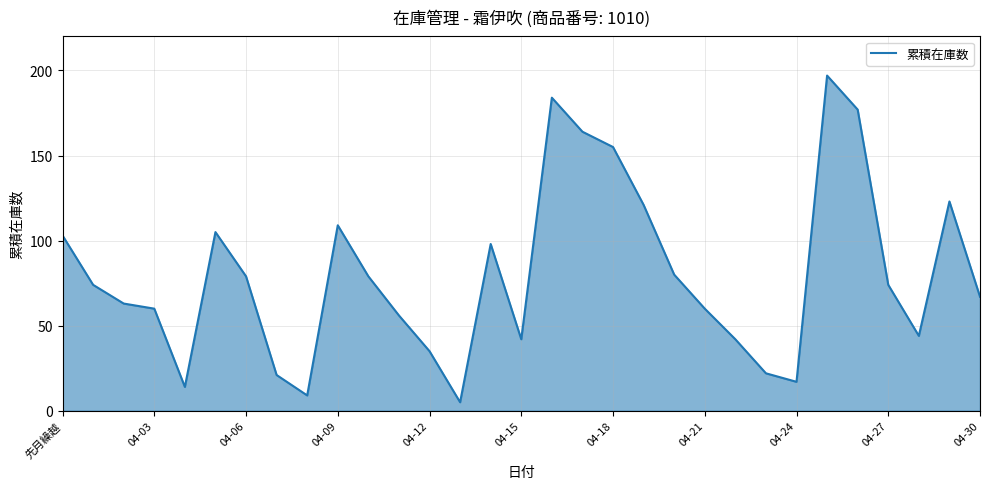

Reading right to left, what are all the values shown in this chart?

67	123	44	74	177	197	17	22	42	60	80	121	155	164	184	42	98	5	35	56	79	109	9	21	79	105	14	60	63	74	103